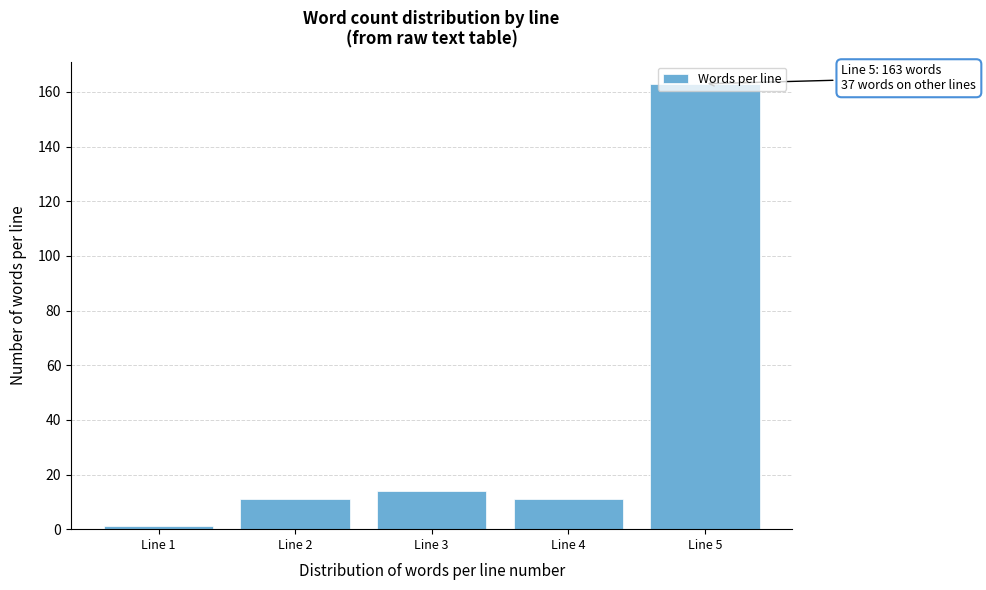

What is the value of the 4th bar from the left?

11